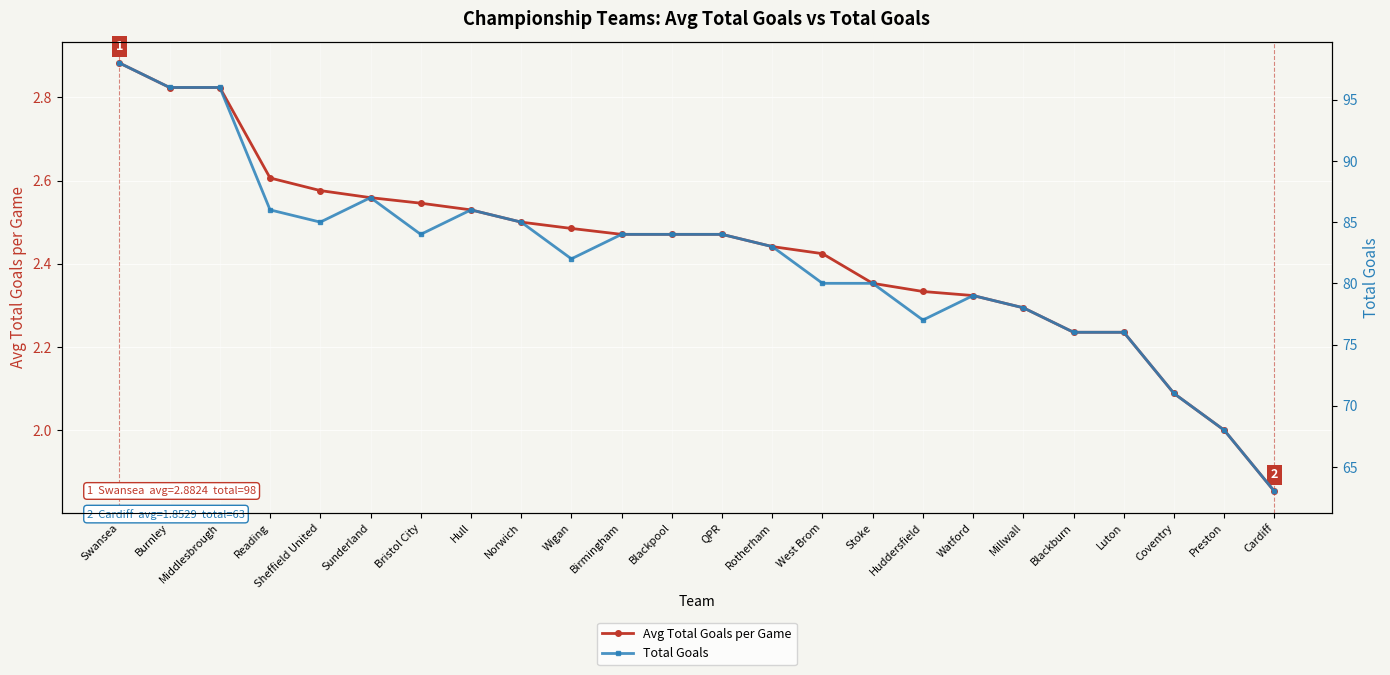

What is the total value across all series at West Brom?

82.4